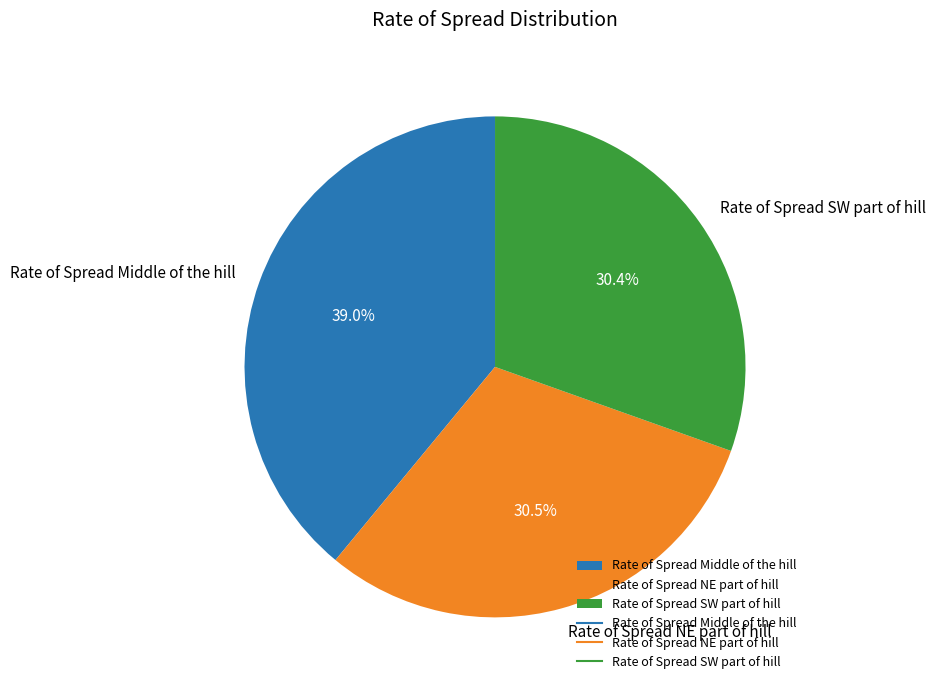

Which category has the biggest portion of the pie?

Rate of Spread Middle of the hill